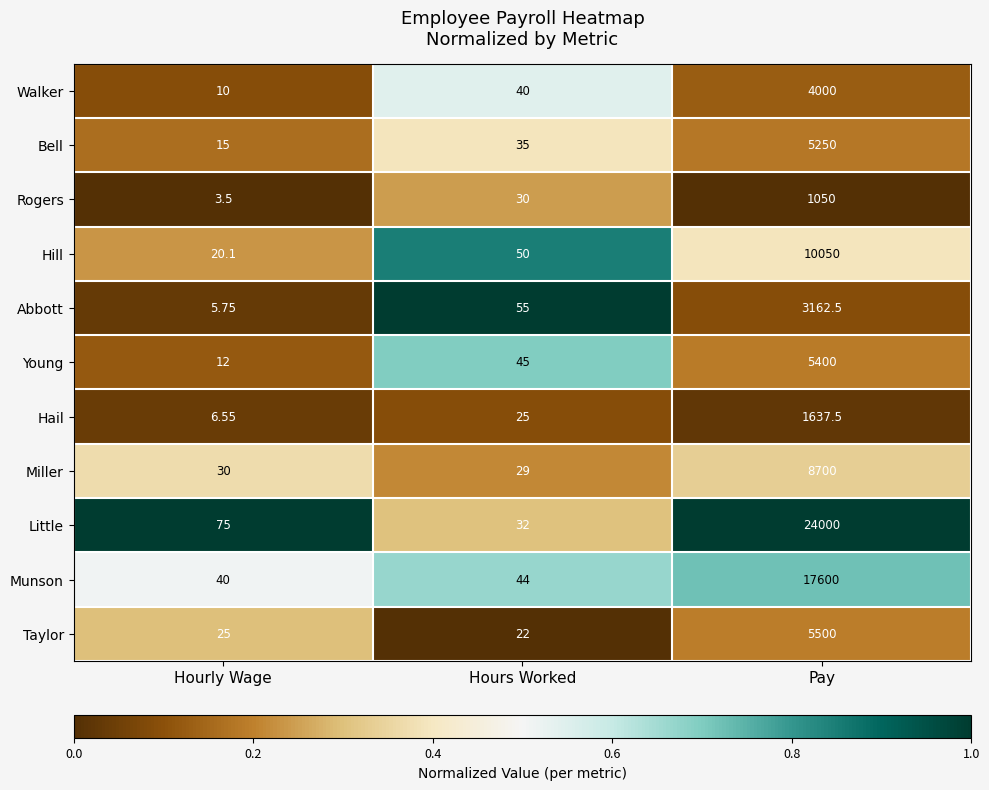

How many series are shown in this chart?

11